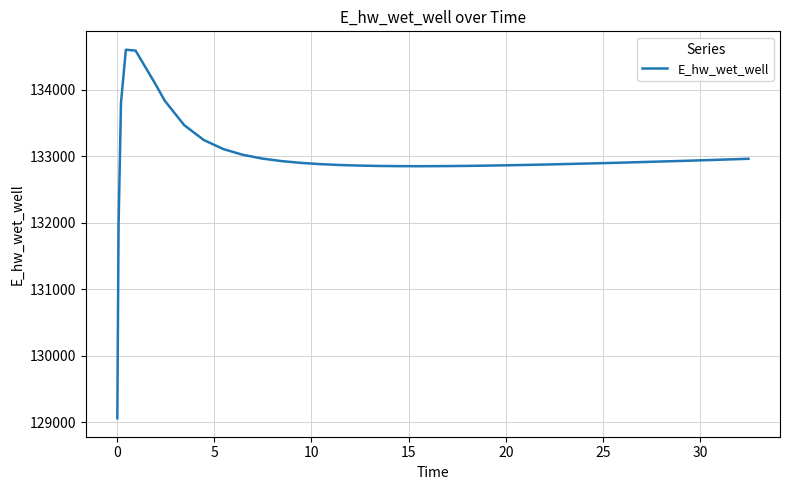

What is the sum of all values?

5318610.2